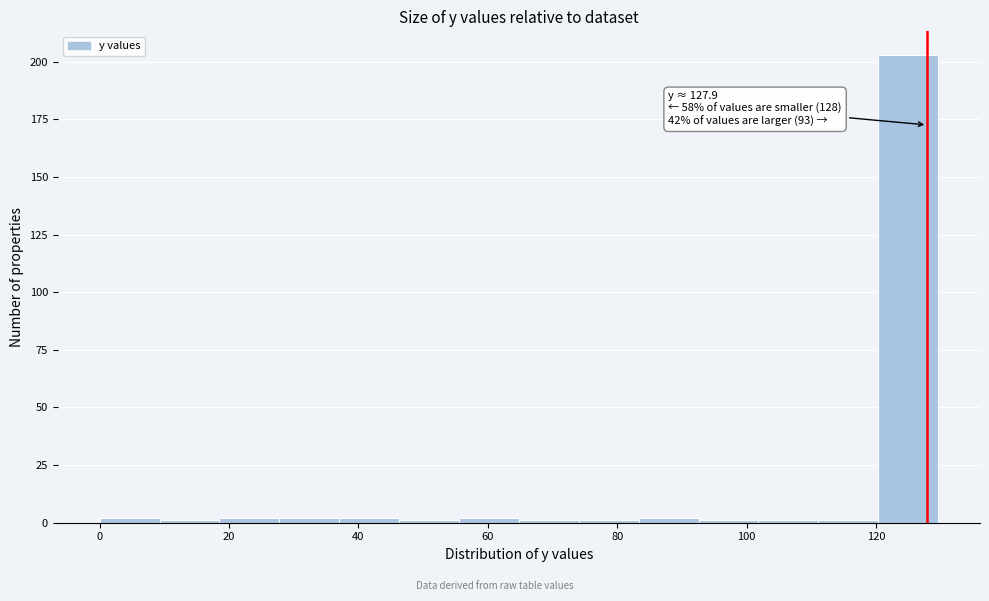

Which range on the x-axis has the tallest bar?

120 to 130